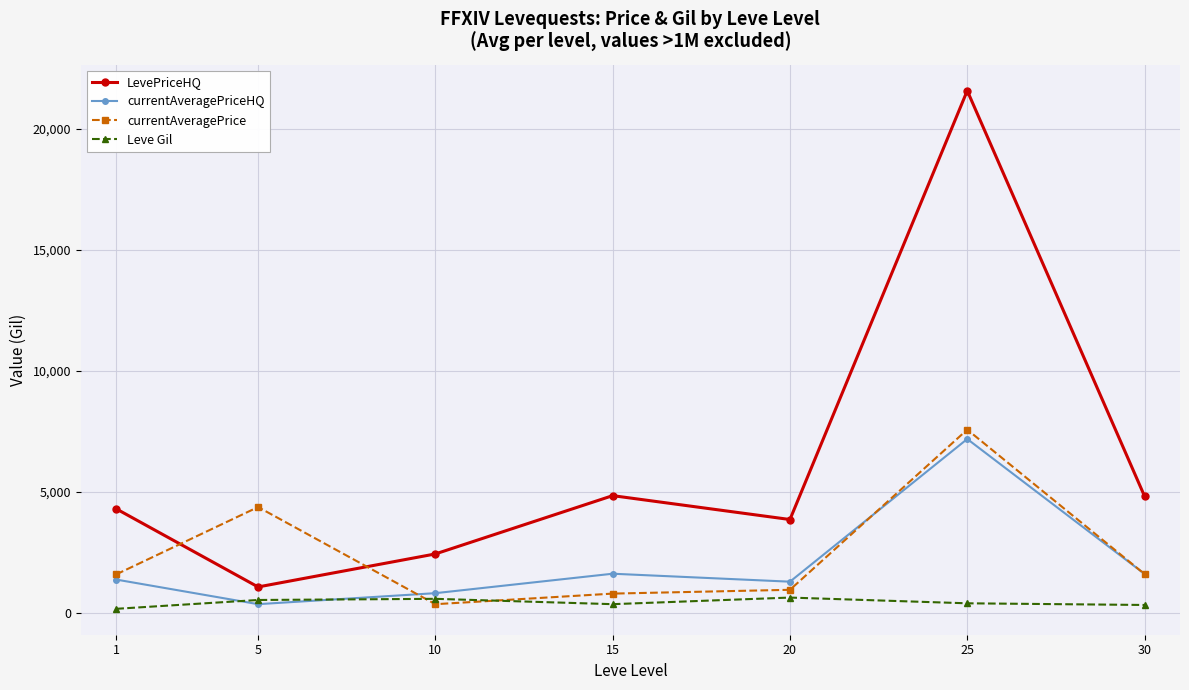

Which series has the largest range (max minus min)?

LevePriceHQ